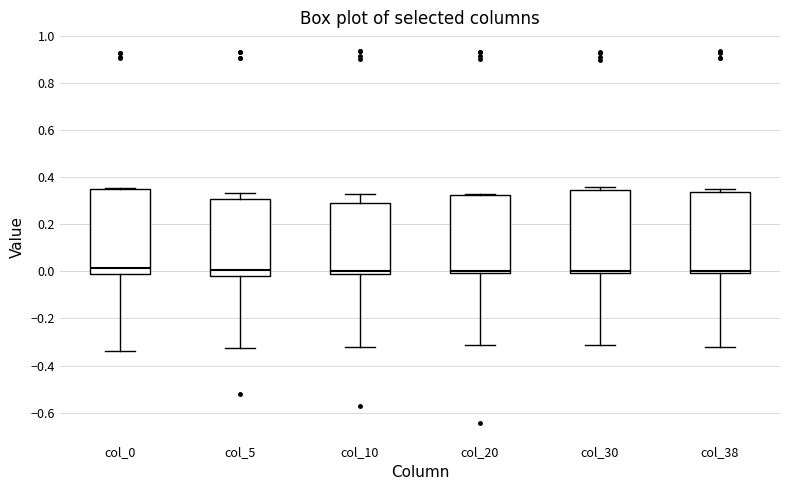

Reading left to right, read every box against the y-axis: the position of its median line, the range the box covers, and the ends of its whiskers. The values are not printed on the chart, so give them approximately, as read against the axis.

col_0: median 0.02, box -0.02 to 0.34, whiskers -0.34 to 0.36
col_5: median 0.00, box -0.02 to 0.30, whiskers -0.32 to 0.34
col_10: median 0.00, box -0.02 to 0.28, whiskers -0.32 to 0.32
col_20: median 0.00 (just above the box's lower edge), box 0.00 to 0.32, whiskers -0.32 to 0.34
col_30: median 0.00 (just above the box's lower edge), box 0.00 to 0.34, whiskers -0.32 to 0.36
col_38: median 0.00 (just above the box's lower edge), box 0.00 to 0.34, whiskers -0.32 to 0.34 (just above the box's upper edge)